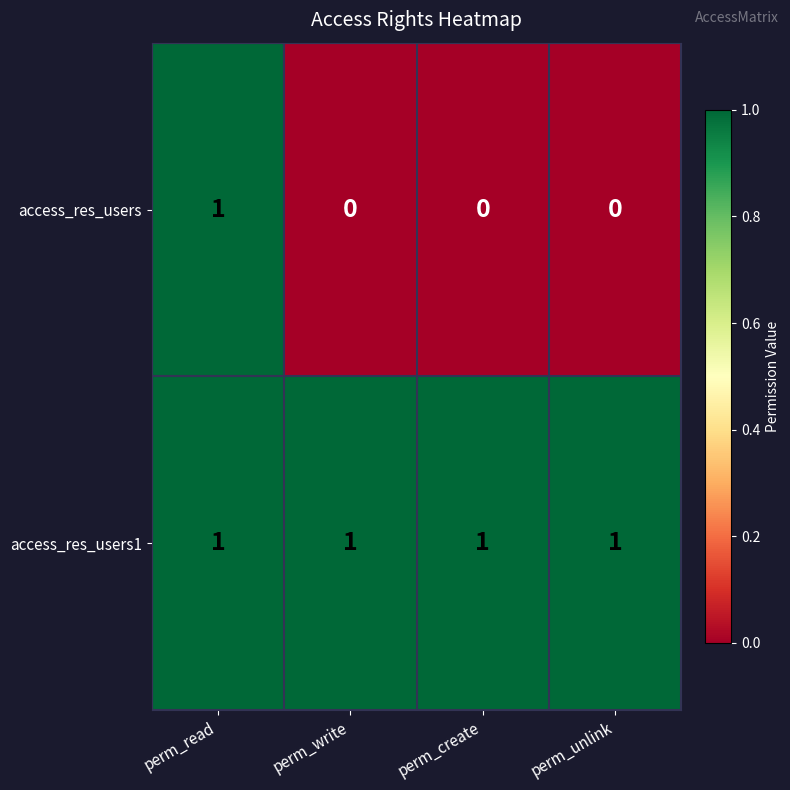

Which series has the largest range (max minus min)?

access_res_users